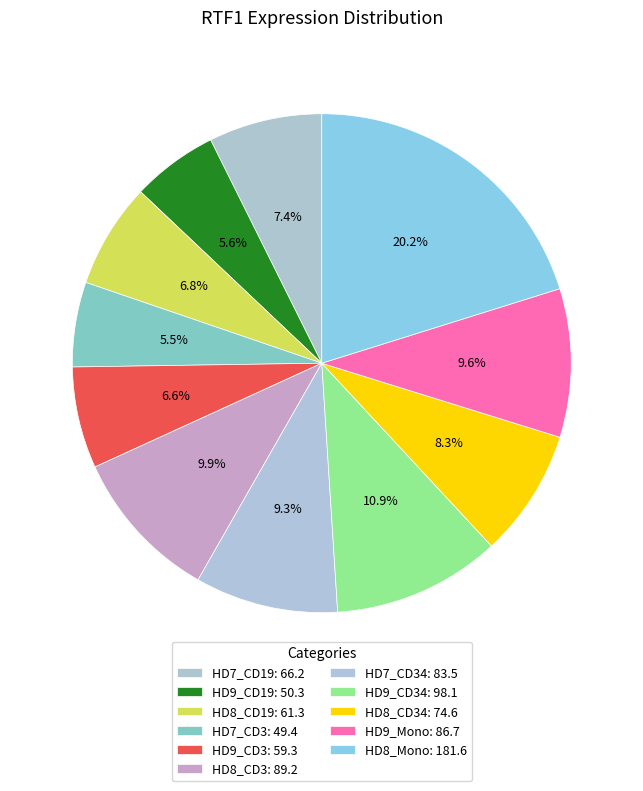

Which slice is the largest?

HD8_Mono